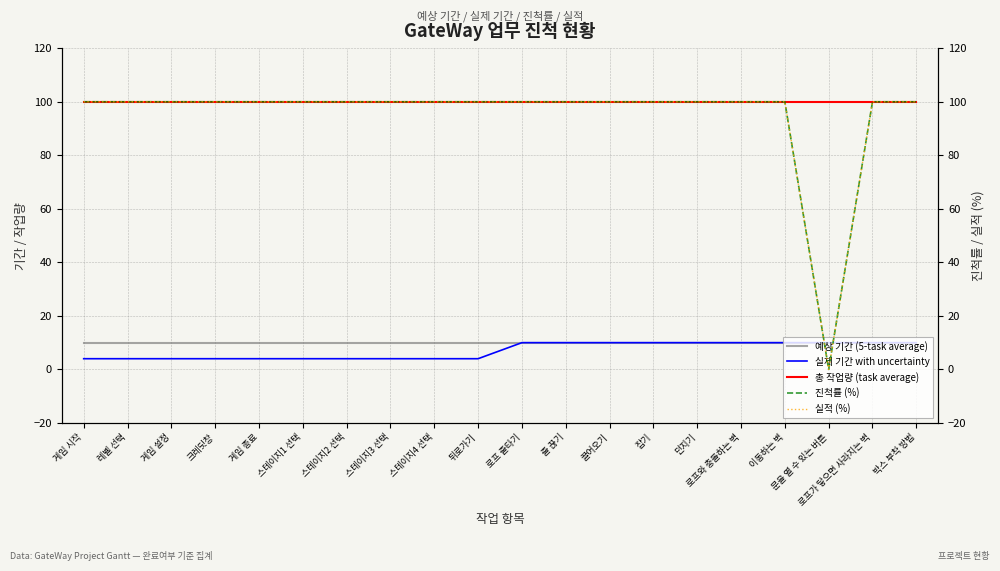

Which series has the largest total across all categories?

총 작업량 (task average)